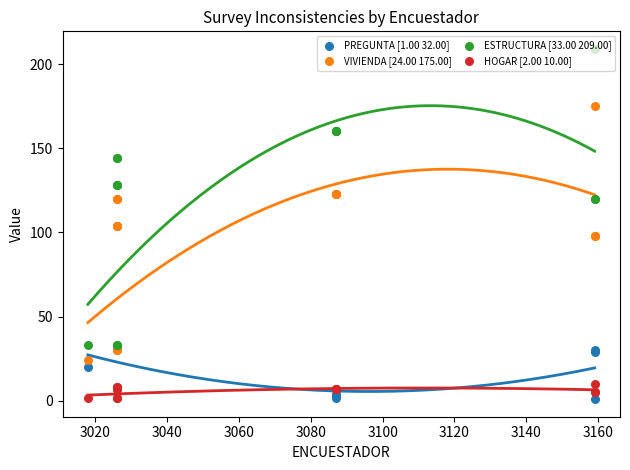

Which series reaches the maximum Y coordinate?

ESTRUCTURA [33.00 209.00]